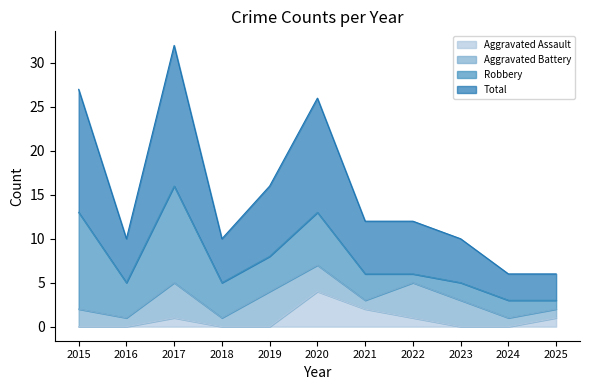

What are all the series names shown in the legend?

Aggravated Assault, Aggravated Battery, Robbery, Total